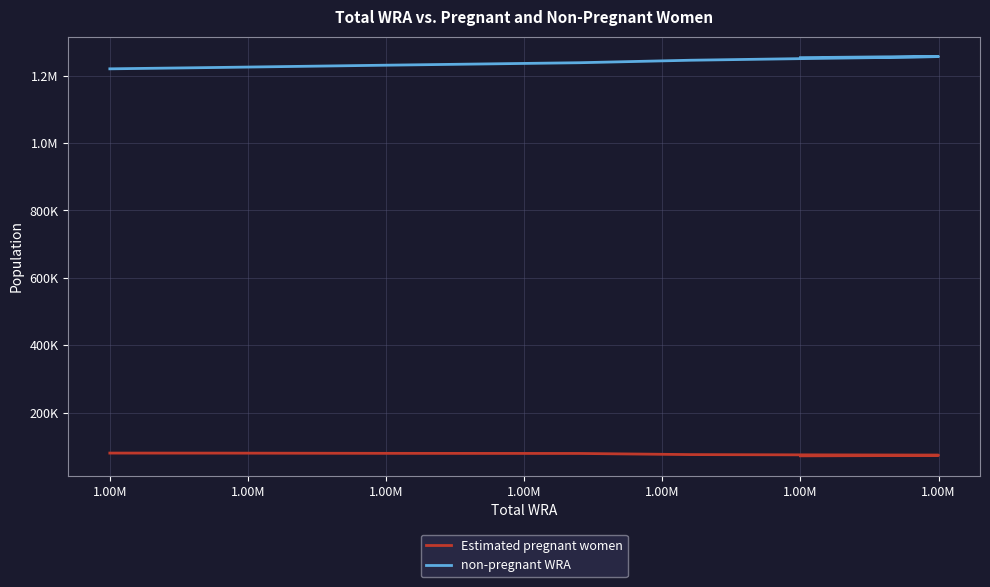

How many data points in non-pregnant WRA are above 1250485?

6